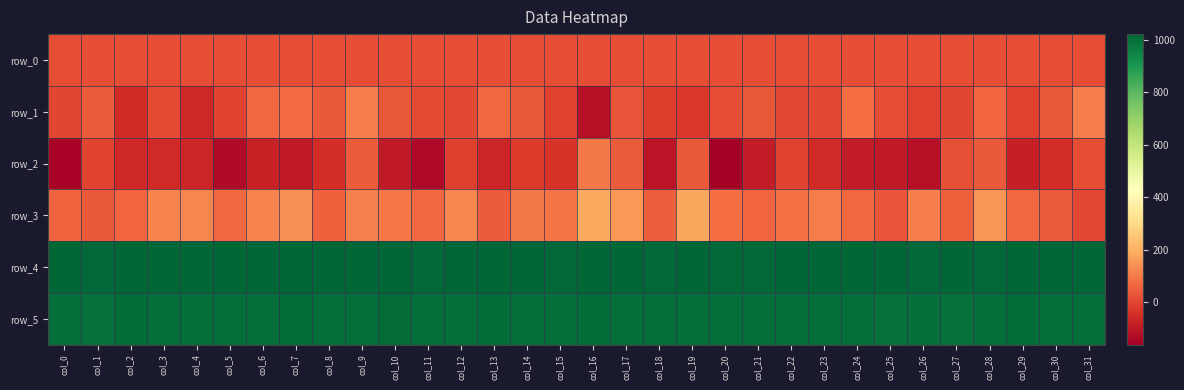

Which category has the highest value in the row_3 series?

col_16